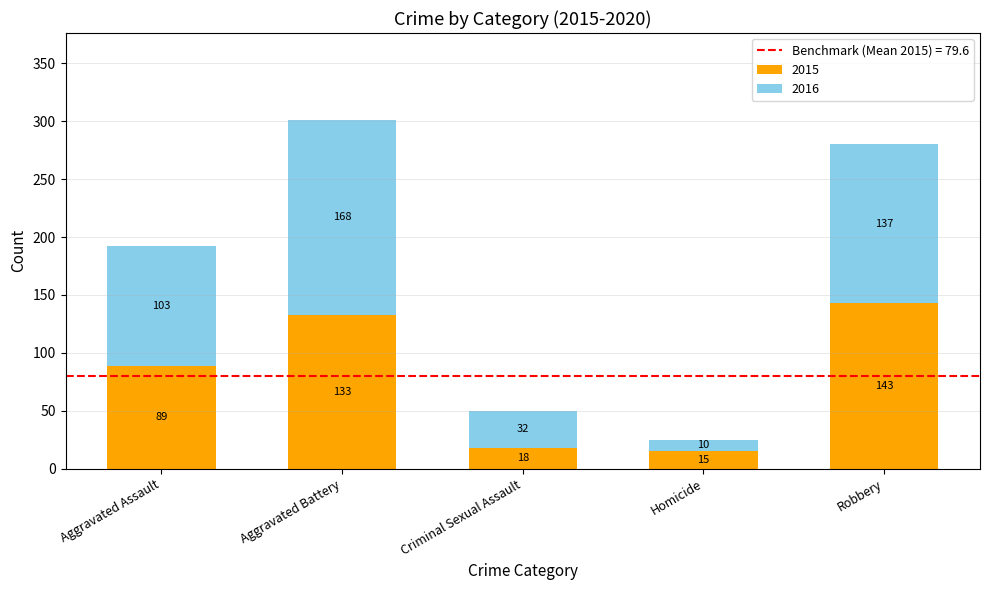

Which category has the lowest value in the 2015 series?

Homicide